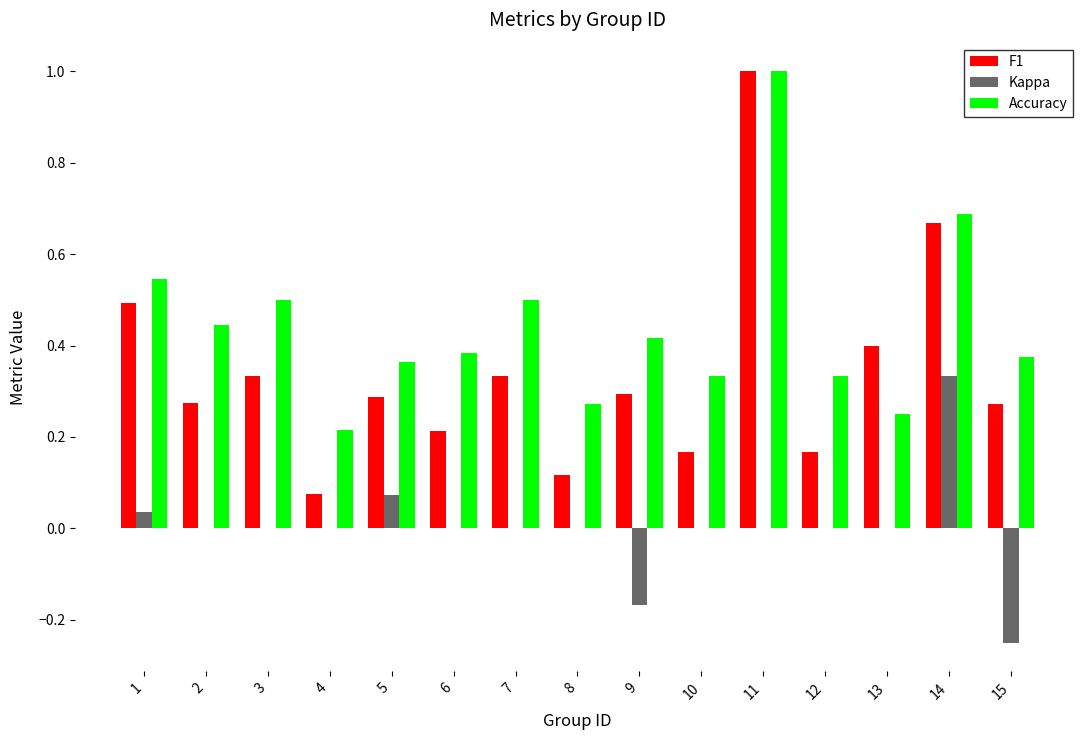

The value of F1 at 10 is 0.1. True or false?

False